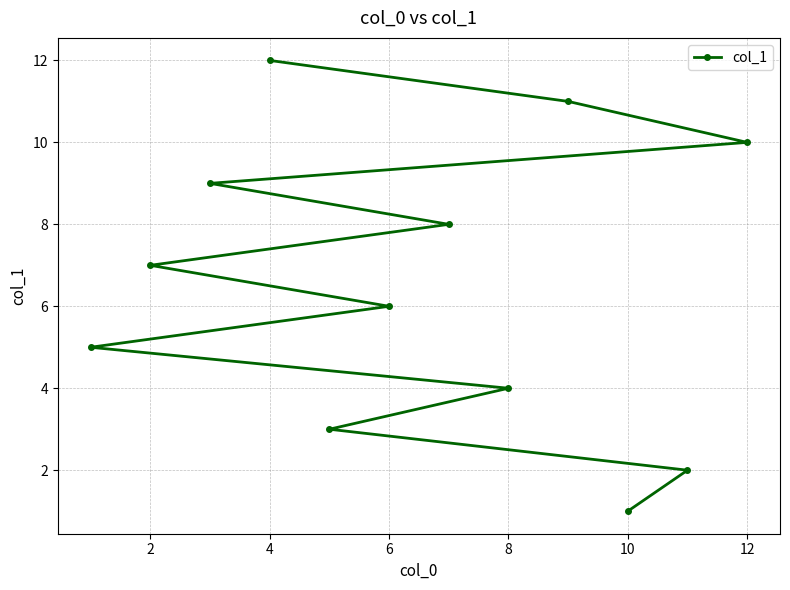

Which category has the lowest value across all series?

10